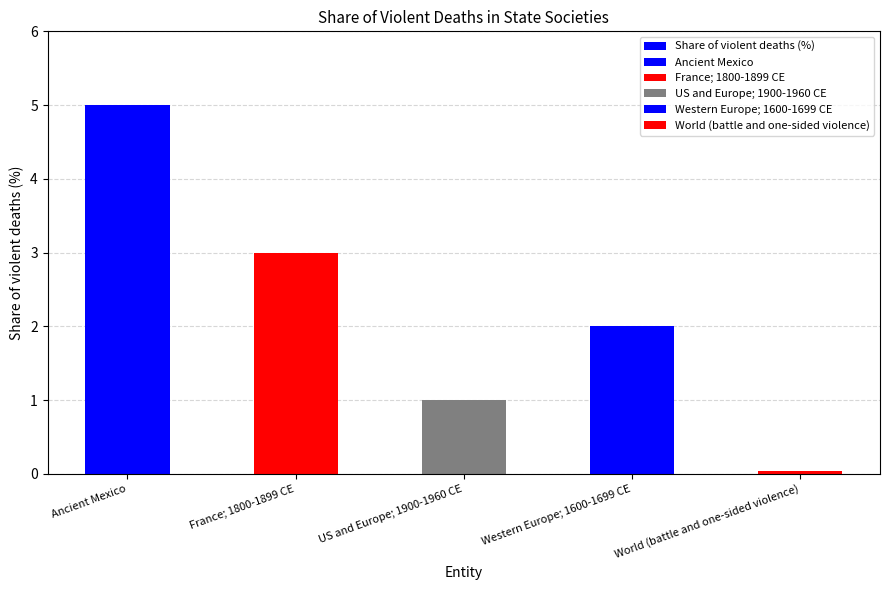

What is the sum of all values?

11.0